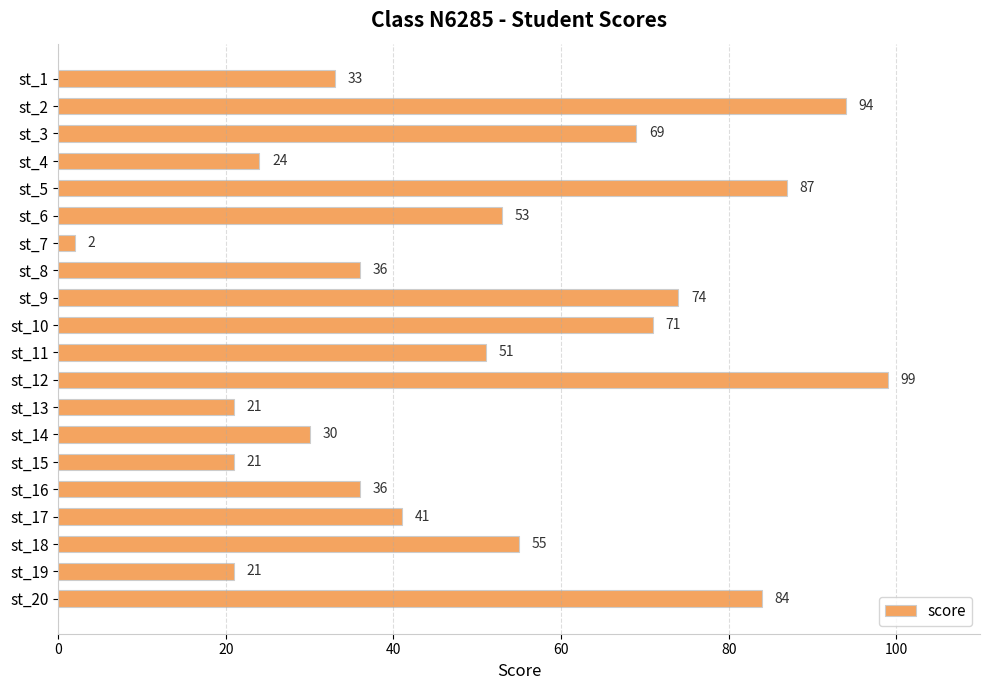

The chart shows a value of 36 at st_19. True or false?

False